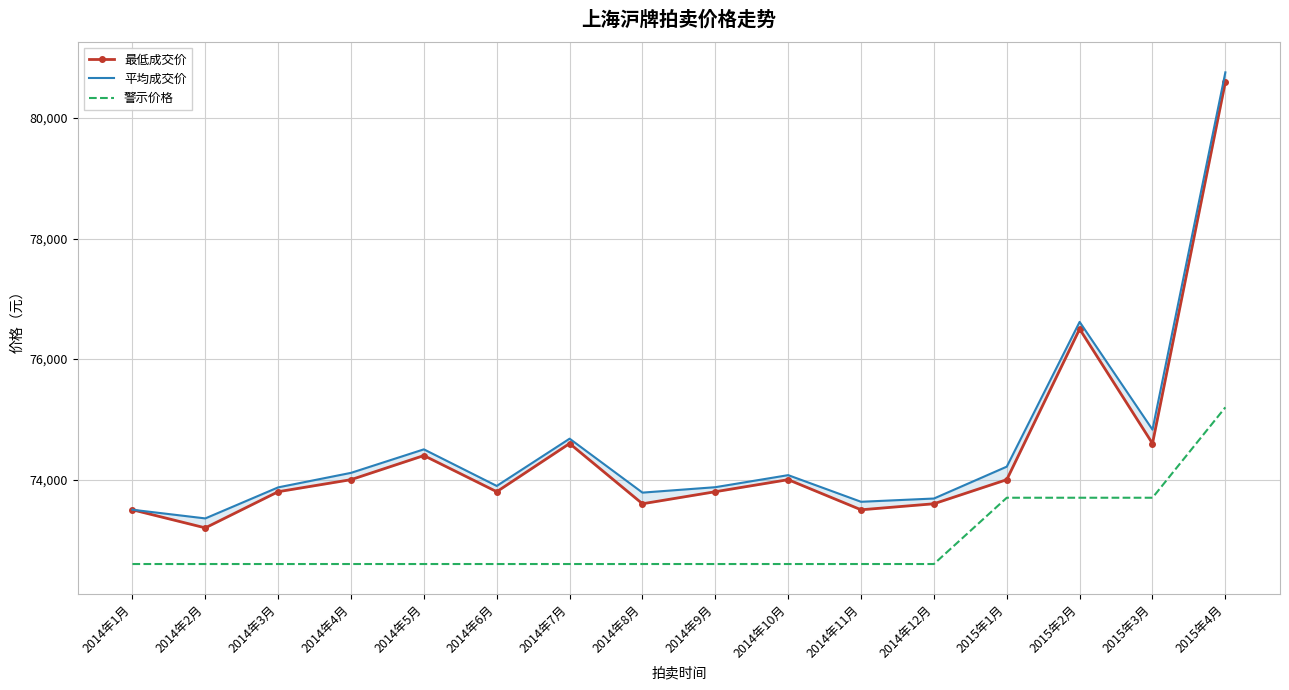

True or false: 平均成交价 and 警示价格 cross at least once.

False